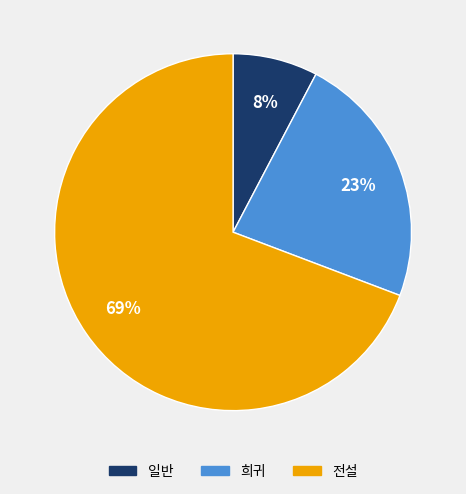

Rank the categories by value from lowest to highest.

일반, 희귀, 전설